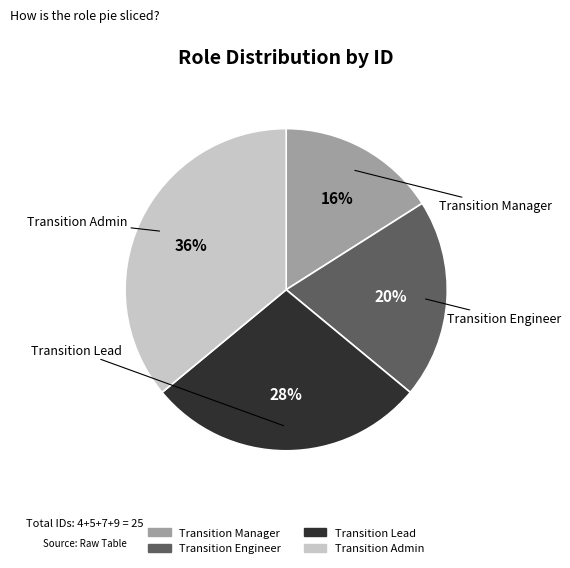

Is it true that Transition Engineer is 11% of the pie?

False